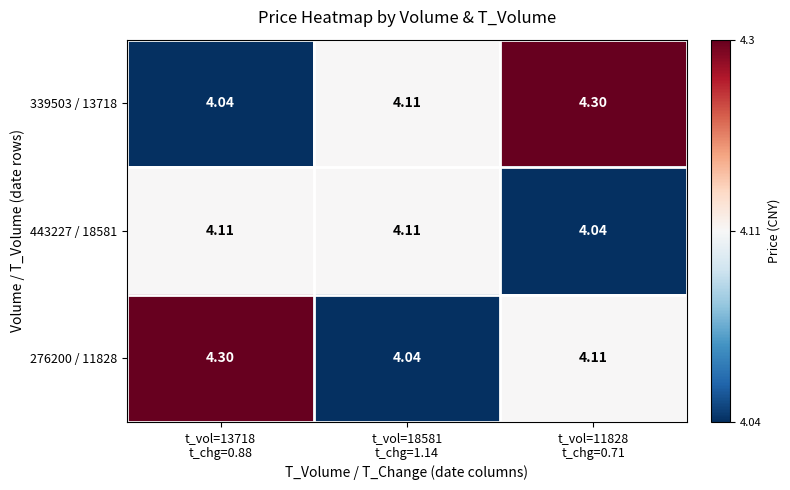

Between t_vol=18581
t_chg=1.14 and t_vol=11828
t_chg=0.71, which series saw the biggest shift?

339503 / 13718